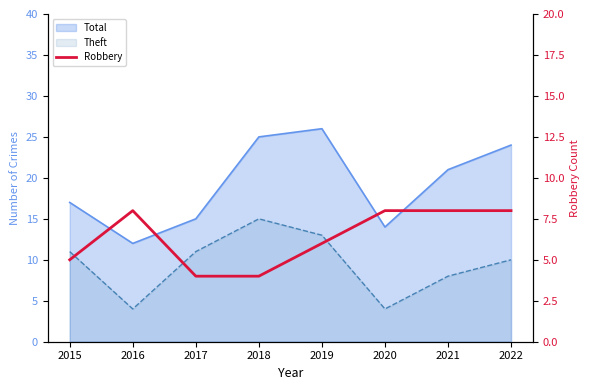

True or false: the data shows 14 at 2020.

False